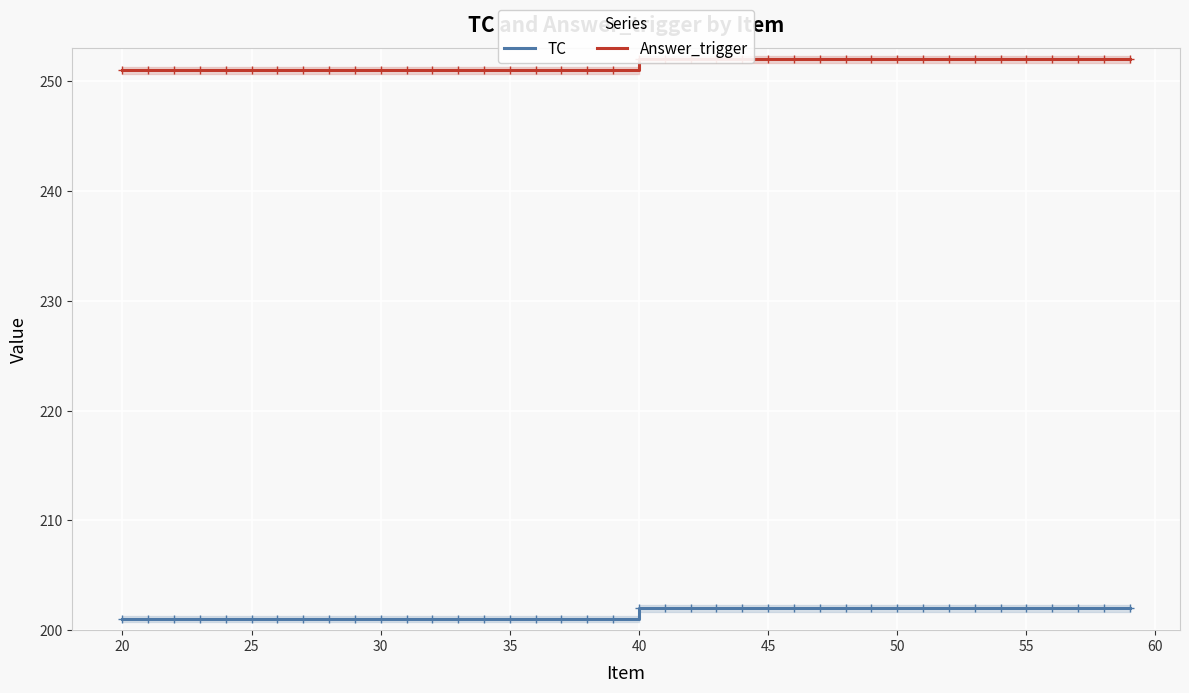

True or false: TC has more than 0 interior local peaks.

False